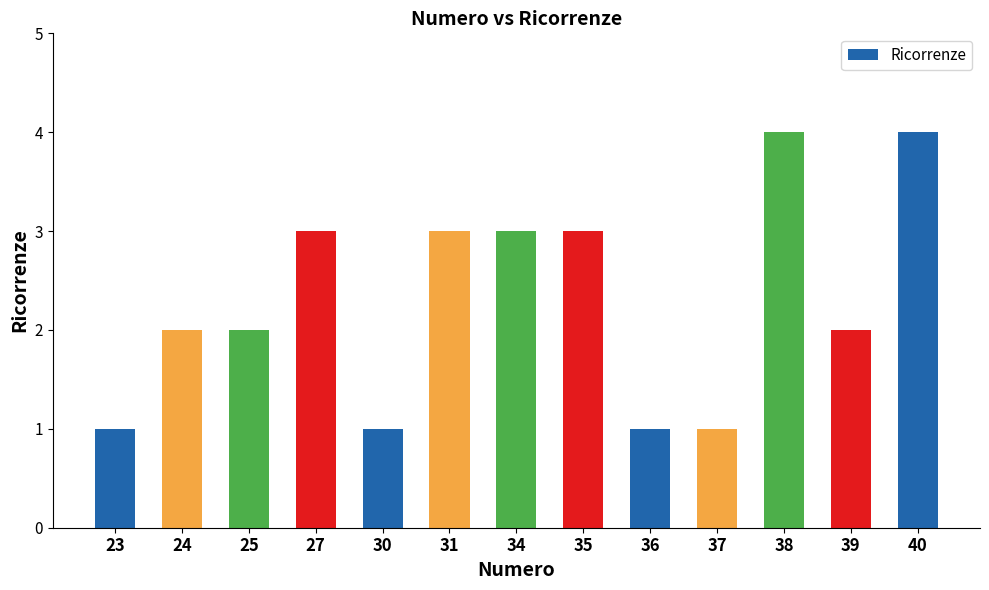

True or false: the data shows 2 at 40.

False